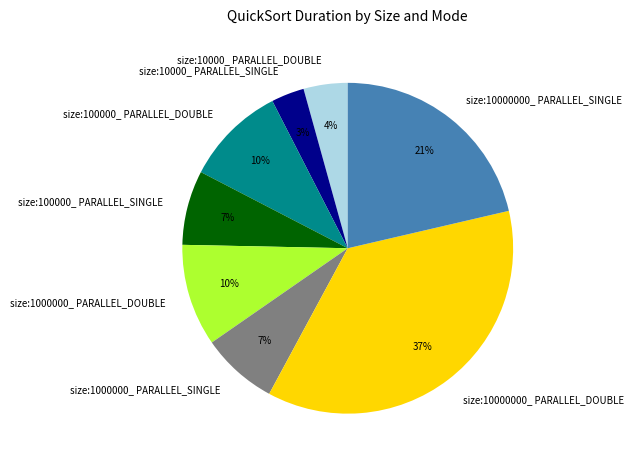

Between size:10000_ PARALLEL_SINGLE and size:1000000_ PARALLEL_DOUBLE, which is larger?

size:1000000_ PARALLEL_DOUBLE